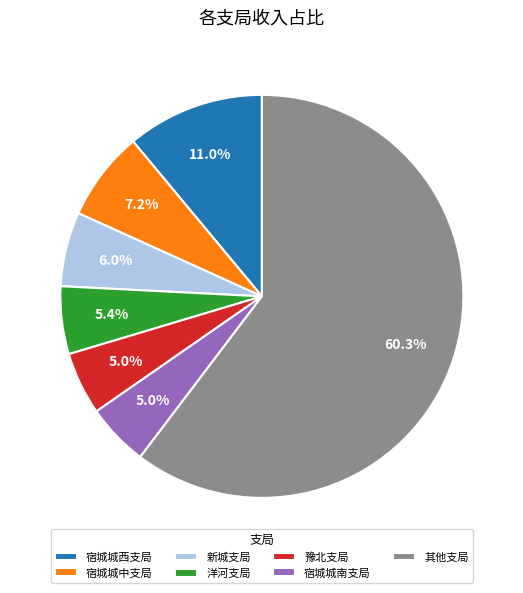

Is there any slice that represents more than half of the pie?

Yes